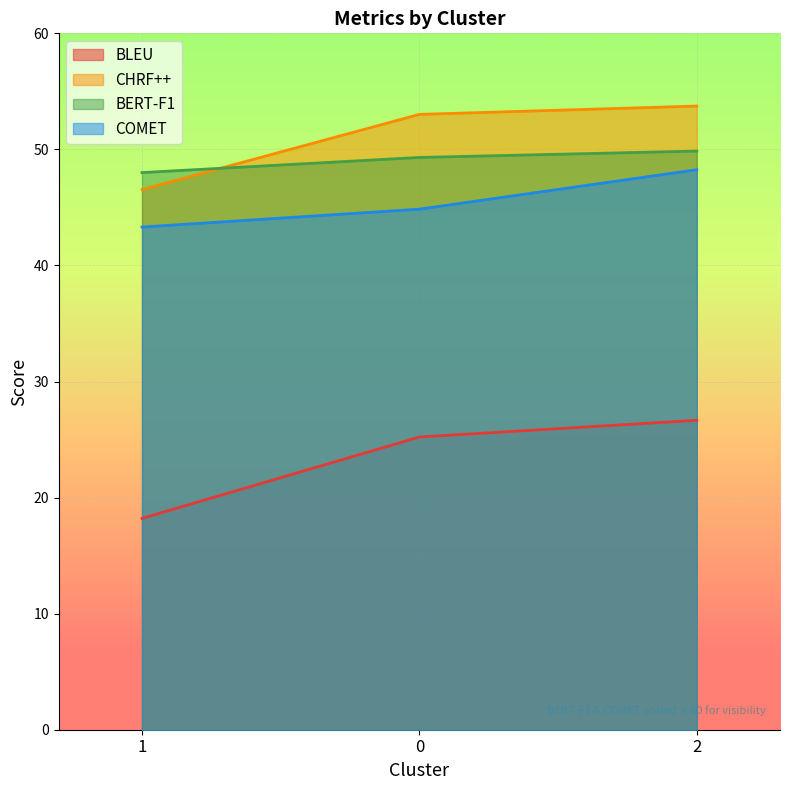

Reading left to right, transcribe all the data shown in this chart.

BLEU: 18.2	25.2	26.7
CHRF++: 46.5	53.0	53.7
BERT-F1: 48.0	49.3	49.9
COMET: 43.3	44.9	48.2